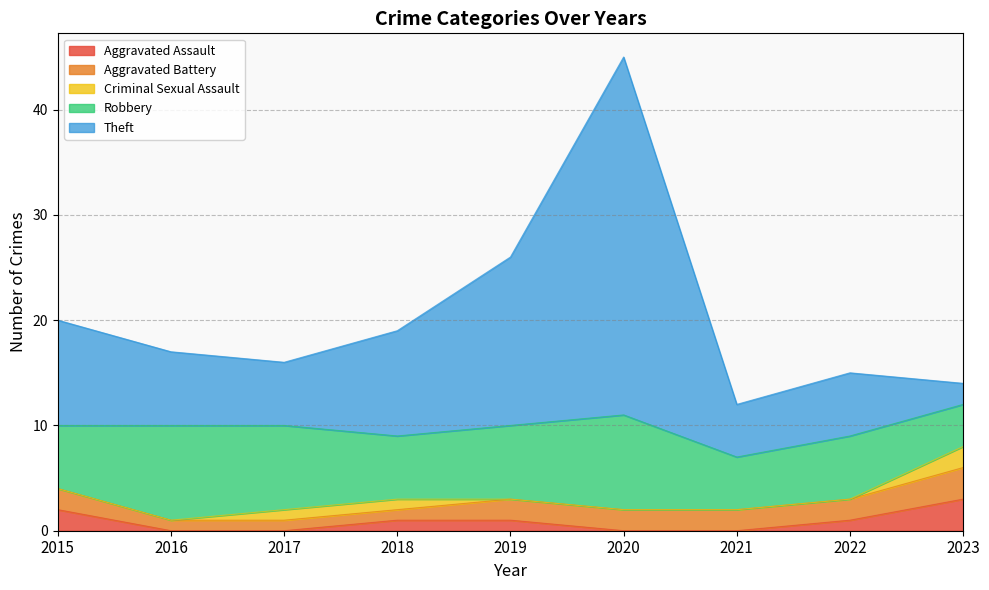

Is it true that Theft equals 34 at 2020?

True